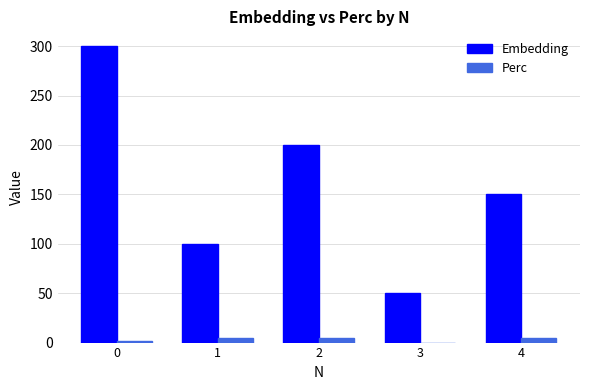

What is the sum of all Perc values?

14.5